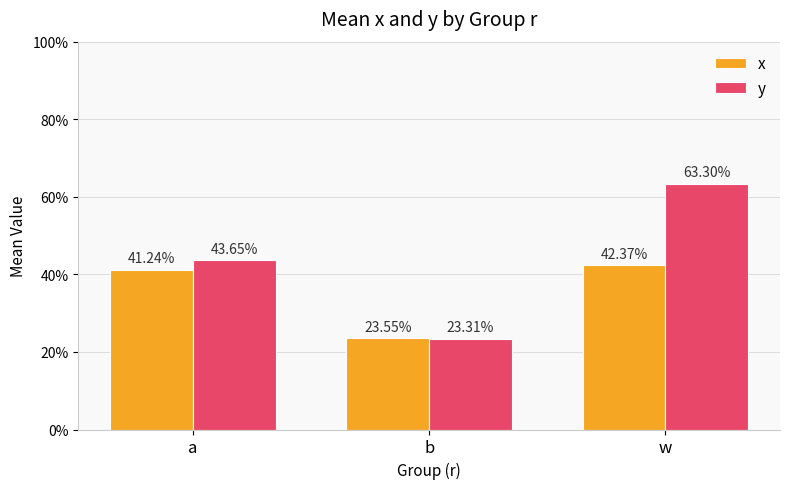

What is the smallest value displayed?

0.2